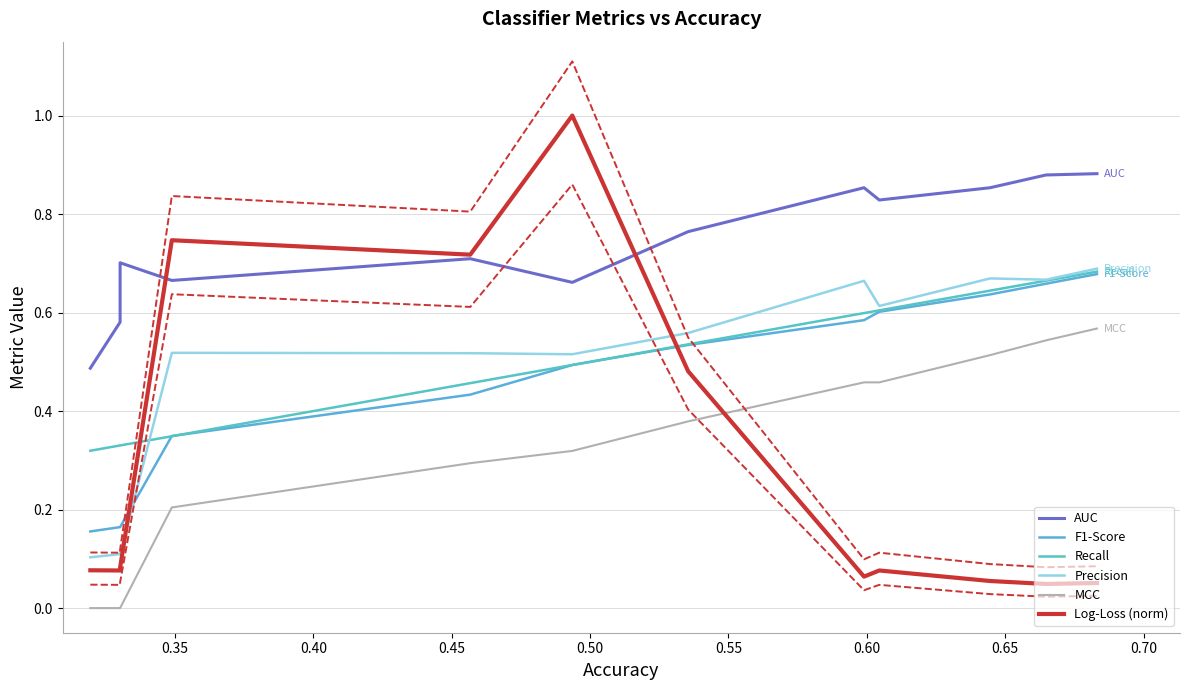

True or false: F1-Score has more than 1 points higher than both neighbors.

False